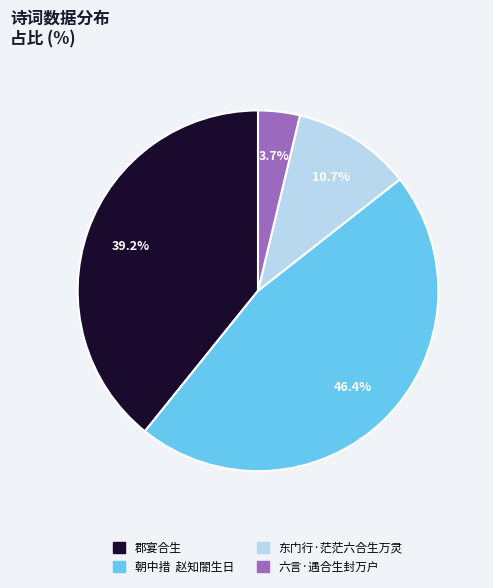

Is there any slice that represents more than half of the pie?

No